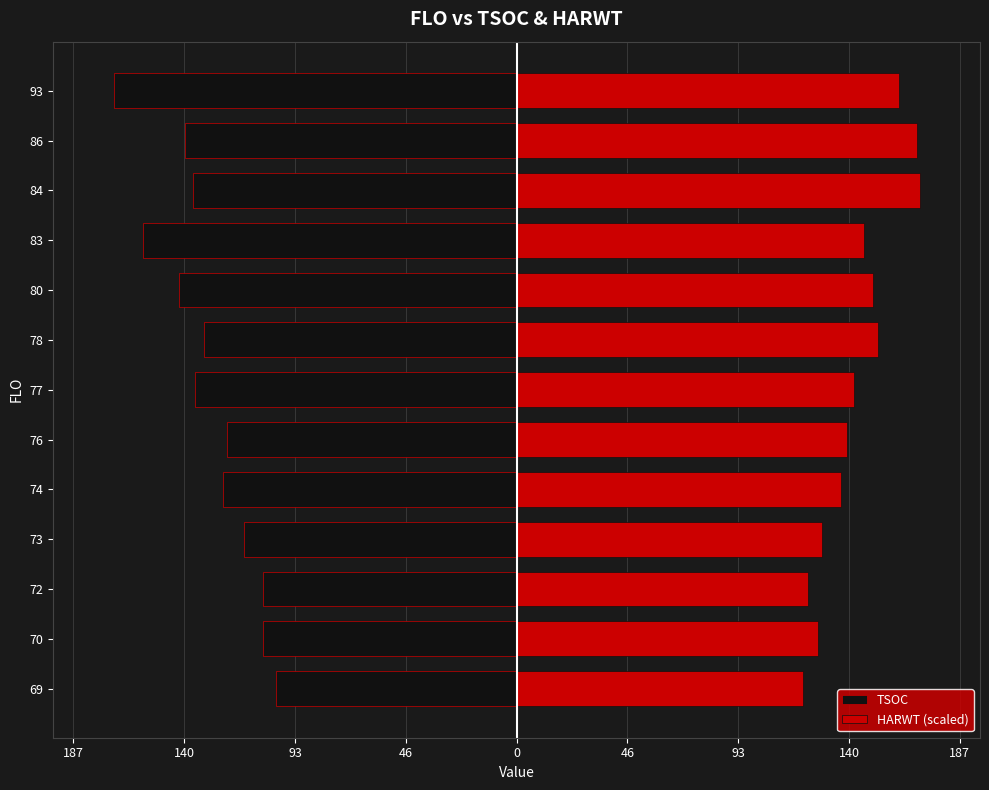

How many groups of bars are there?

13